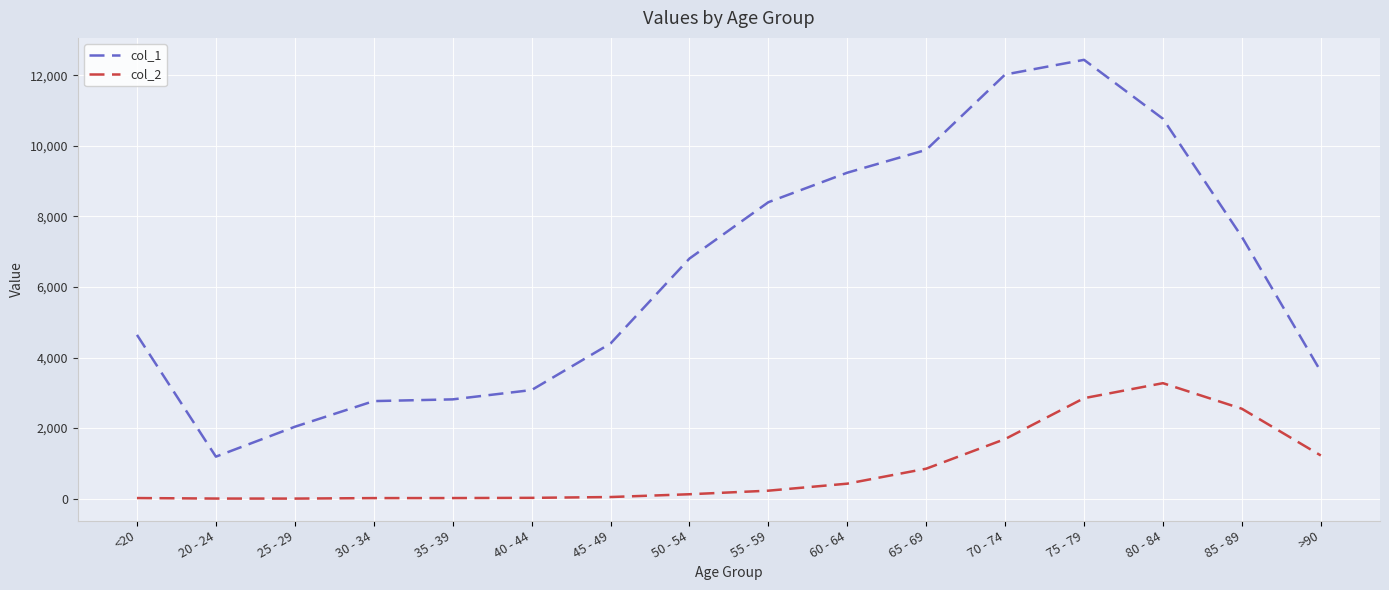

What position from the right is 85 - 89?

2